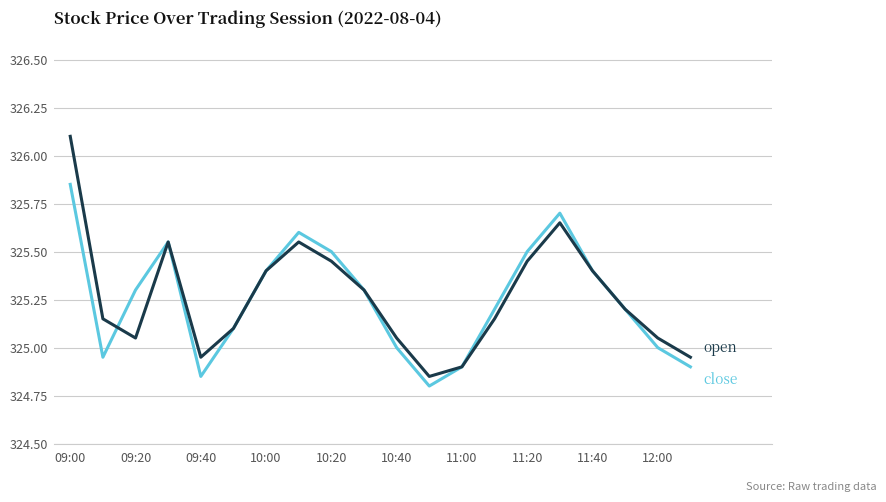

What is the greatest value displayed?

326.1